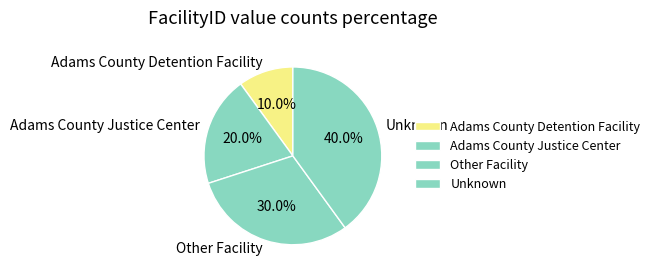

Rank the categories by value from lowest to highest.

Adams County Detention Facility, Adams County Justice Center, Other Facility, Unknown